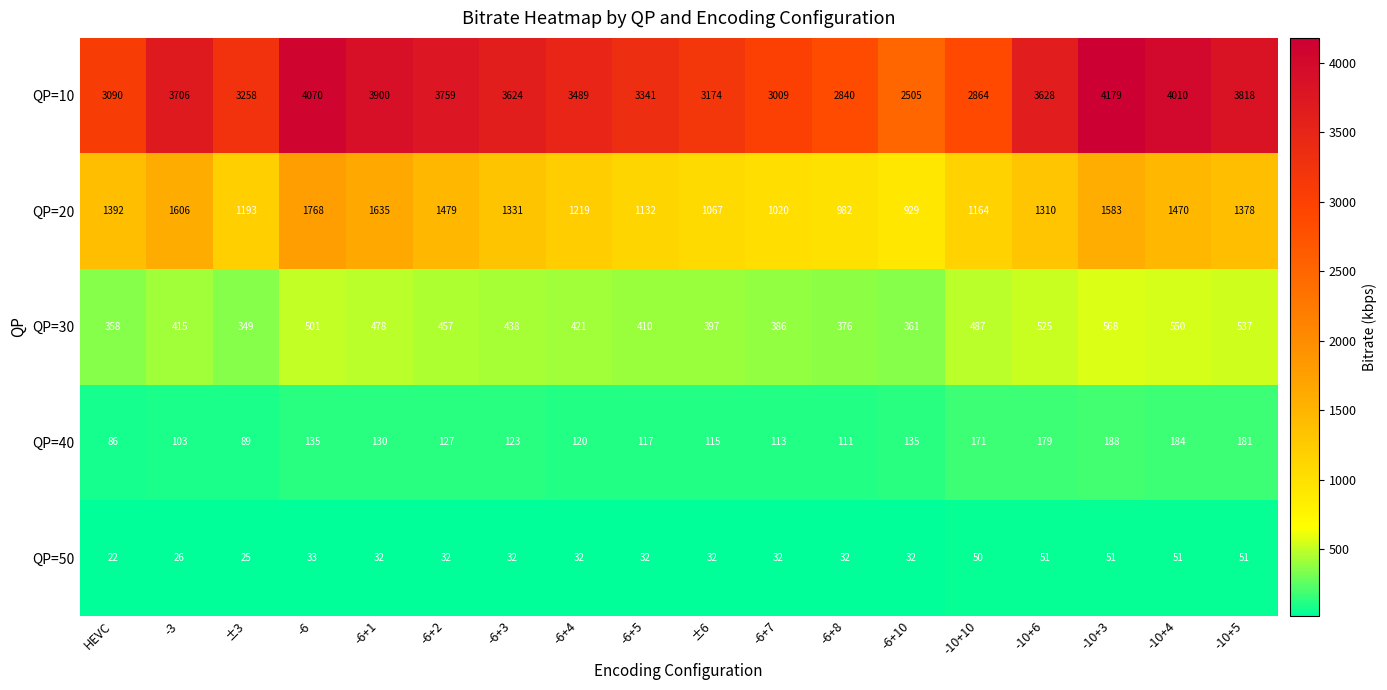

At which category does the chart reach its minimum across all series?

HEVC